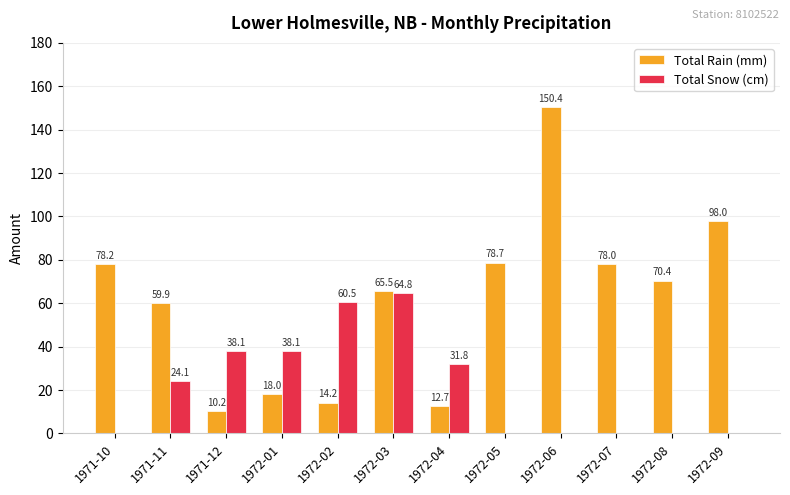

What is the maximum value shown in the chart?

150.4